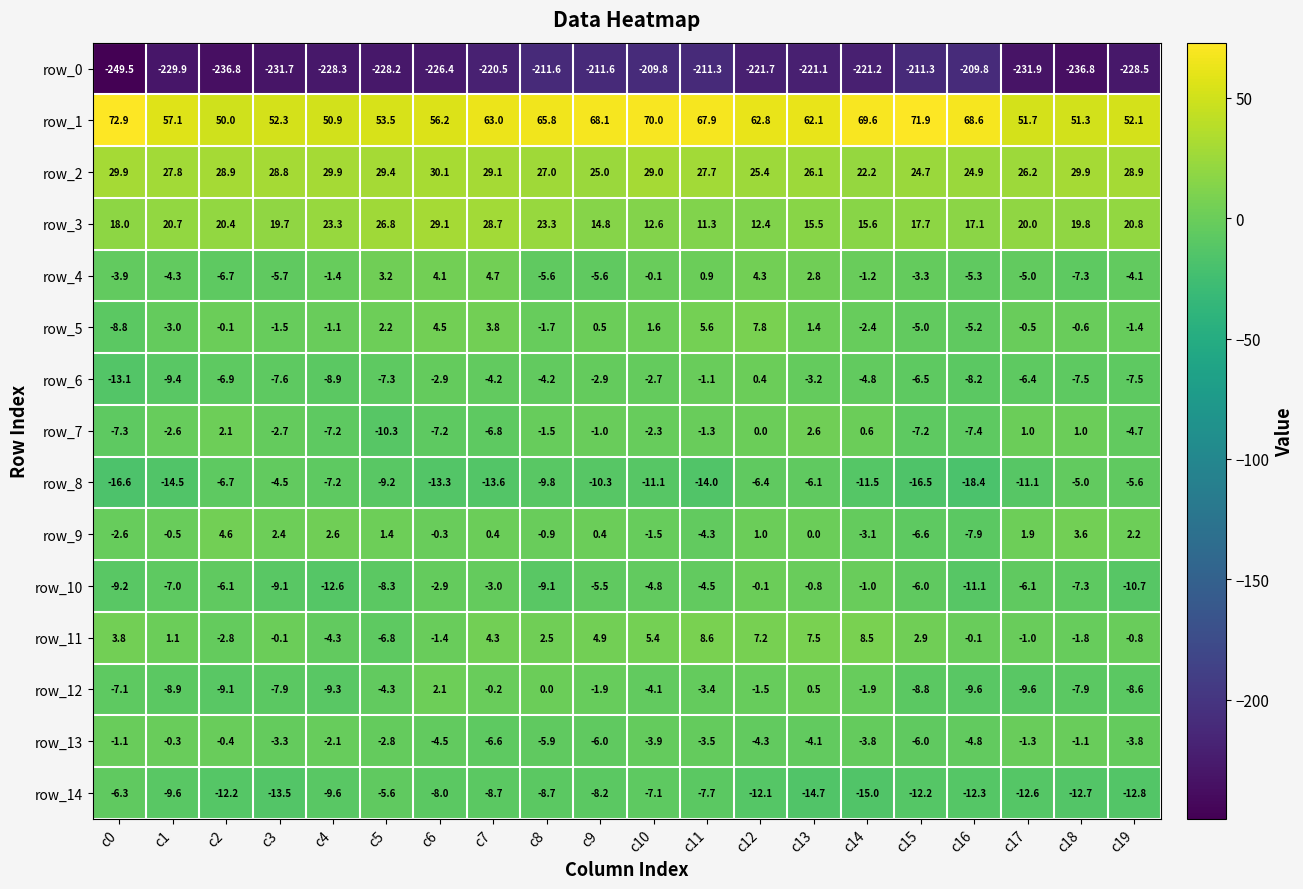

Is it true that row_2 equals 53.6 at c18?

False